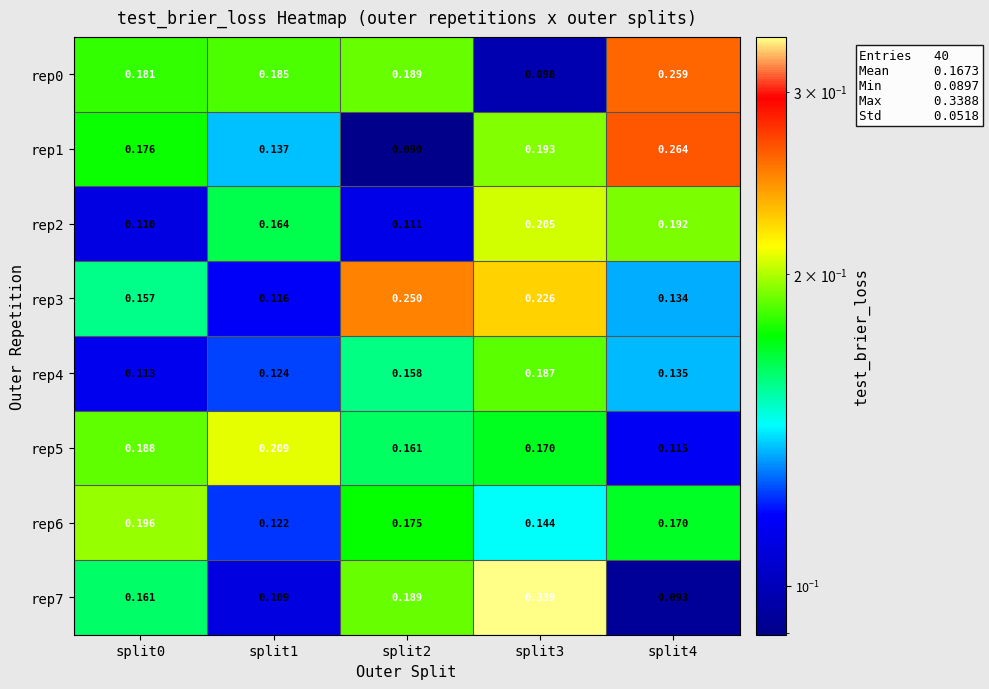

Is the value of rep0 at split3 greater than the value of rep4 at split3?

No